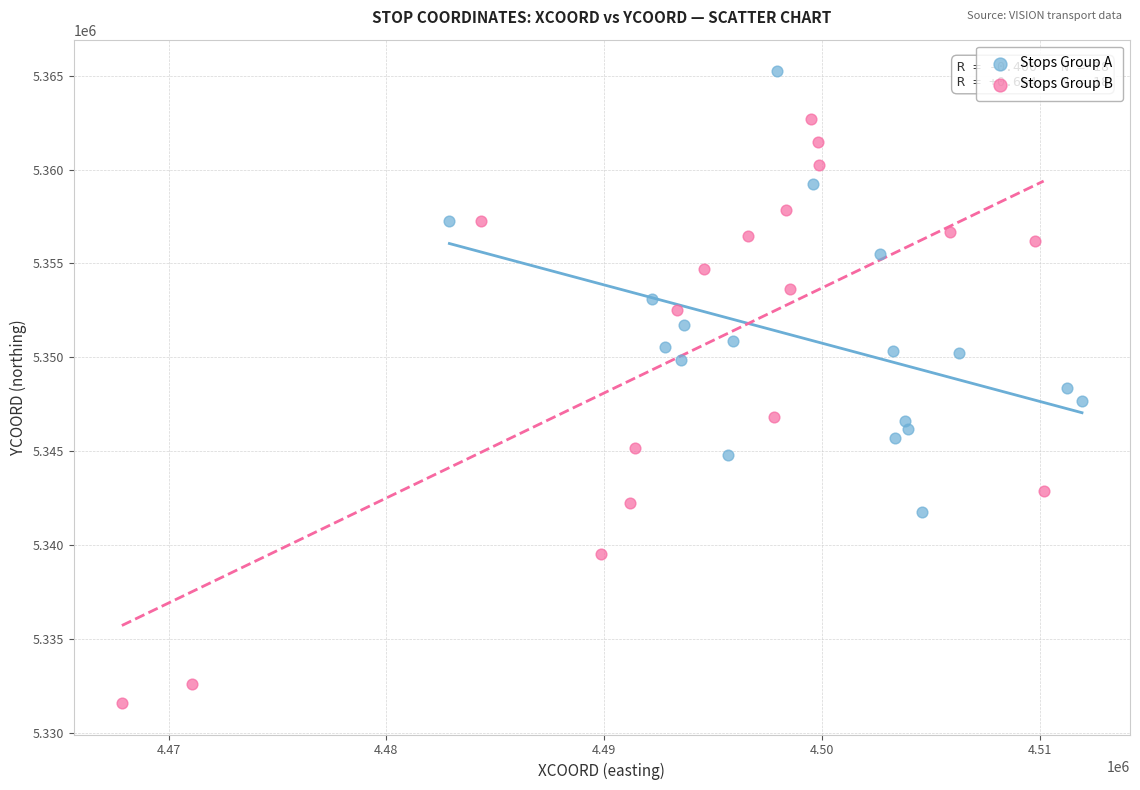

Which series contains the lowest Y value?

Stops Group B